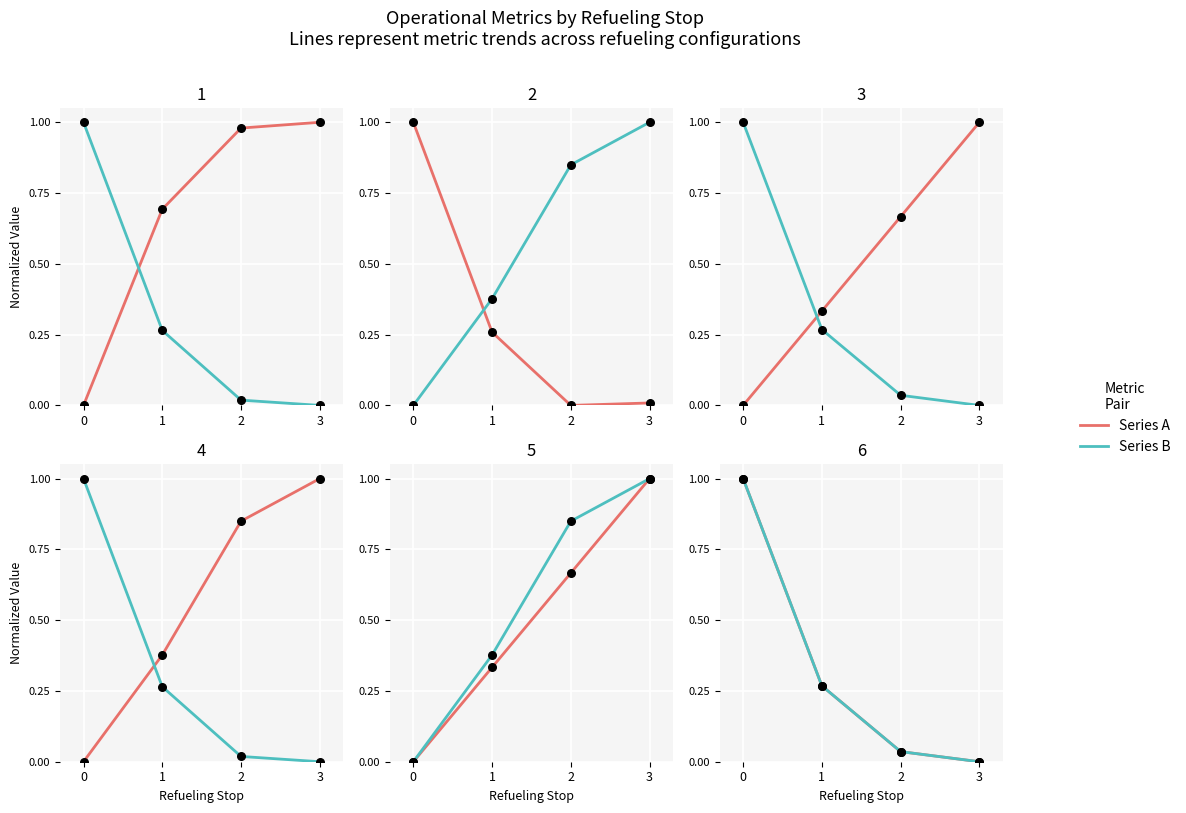

Which series contains the highest Y value?

Capacidade operacional [ha/h]